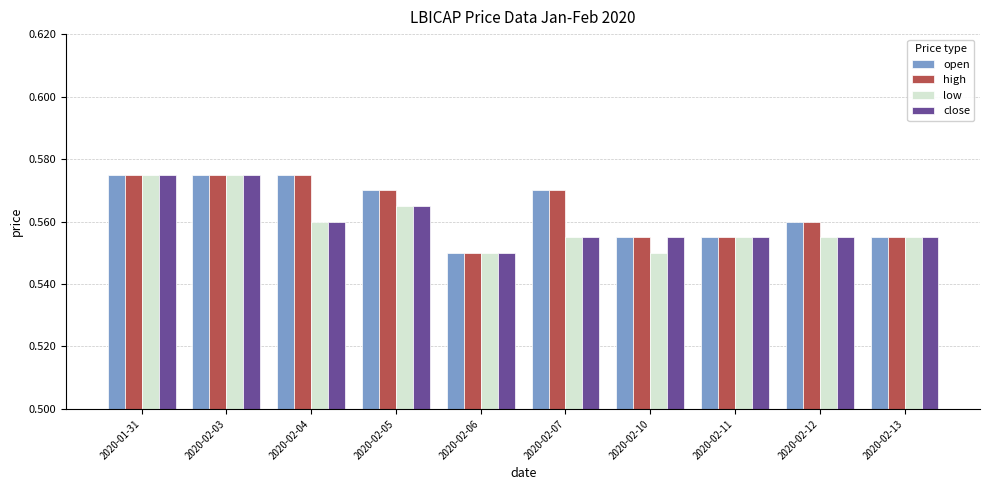

At which label does close reach its minimum?

2020-02-06